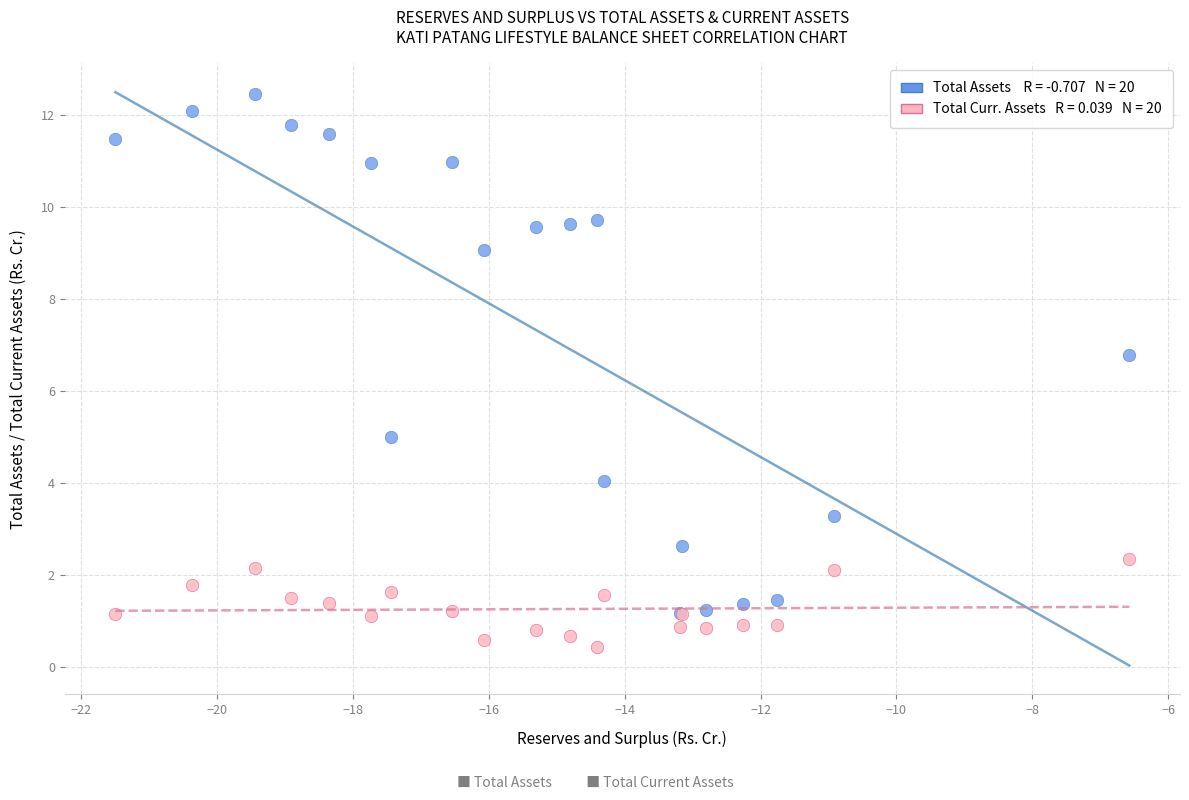

Across all series, what Y value is closest to 6?

6.8